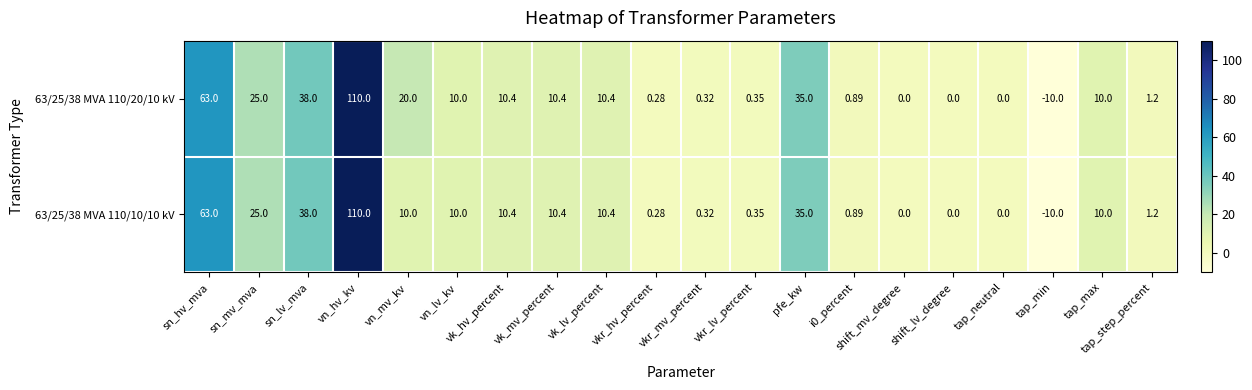

At which category does the chart reach its peak across all series?

vn_hv_kv